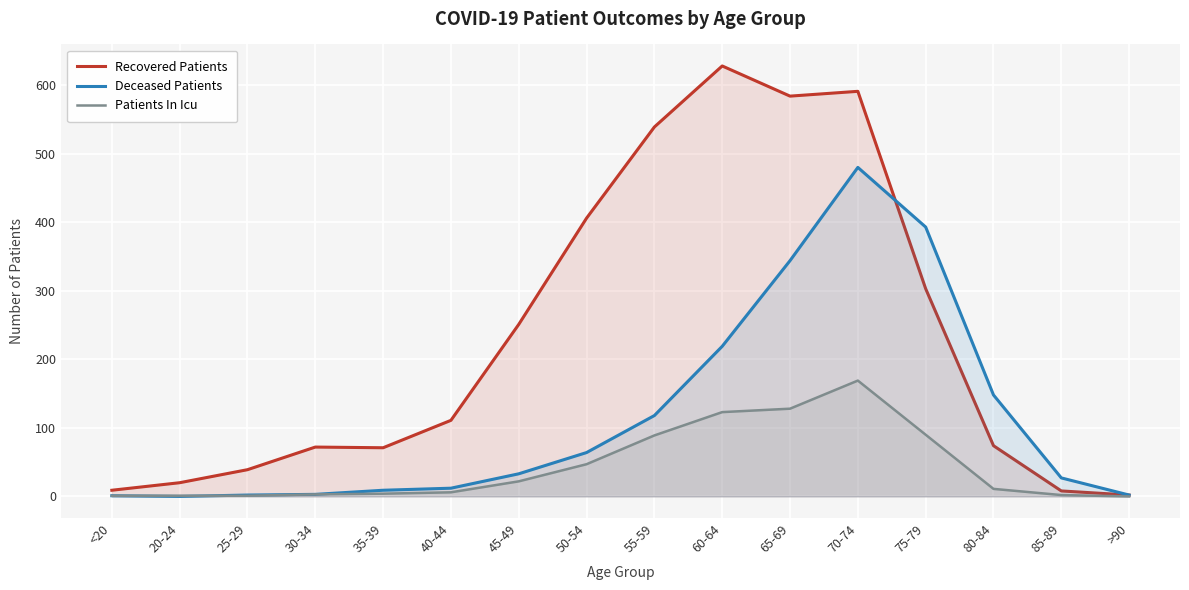

Where do Deceased Patients and Recovered Patients first cross each other?

70-74 and 75-79